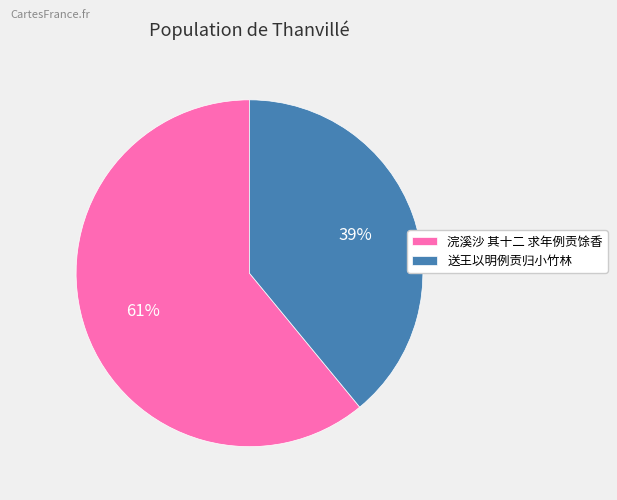

Is it true that 送王以明例贡归小竹林 is 51% of the pie?

False